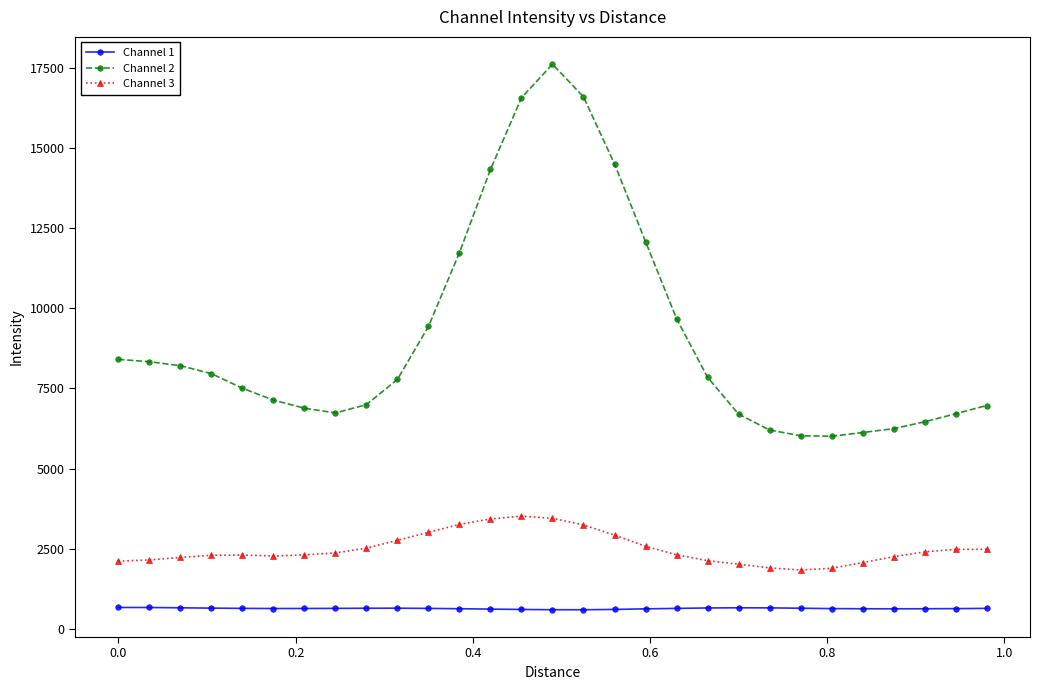

Which series has the largest total across all categories?

Channel 2